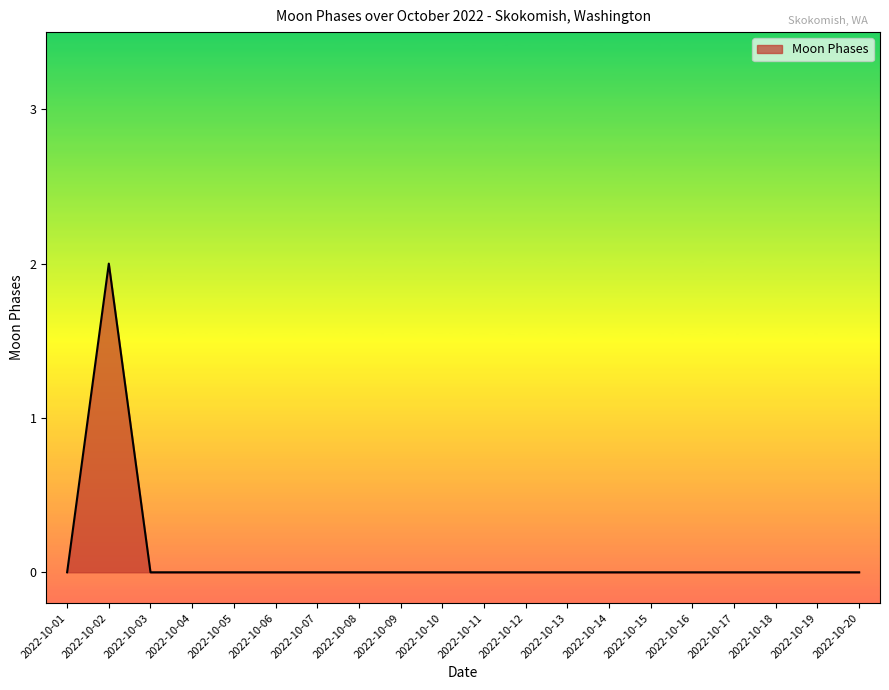

True or false: the data shows 1 at 2022-10-06.

False